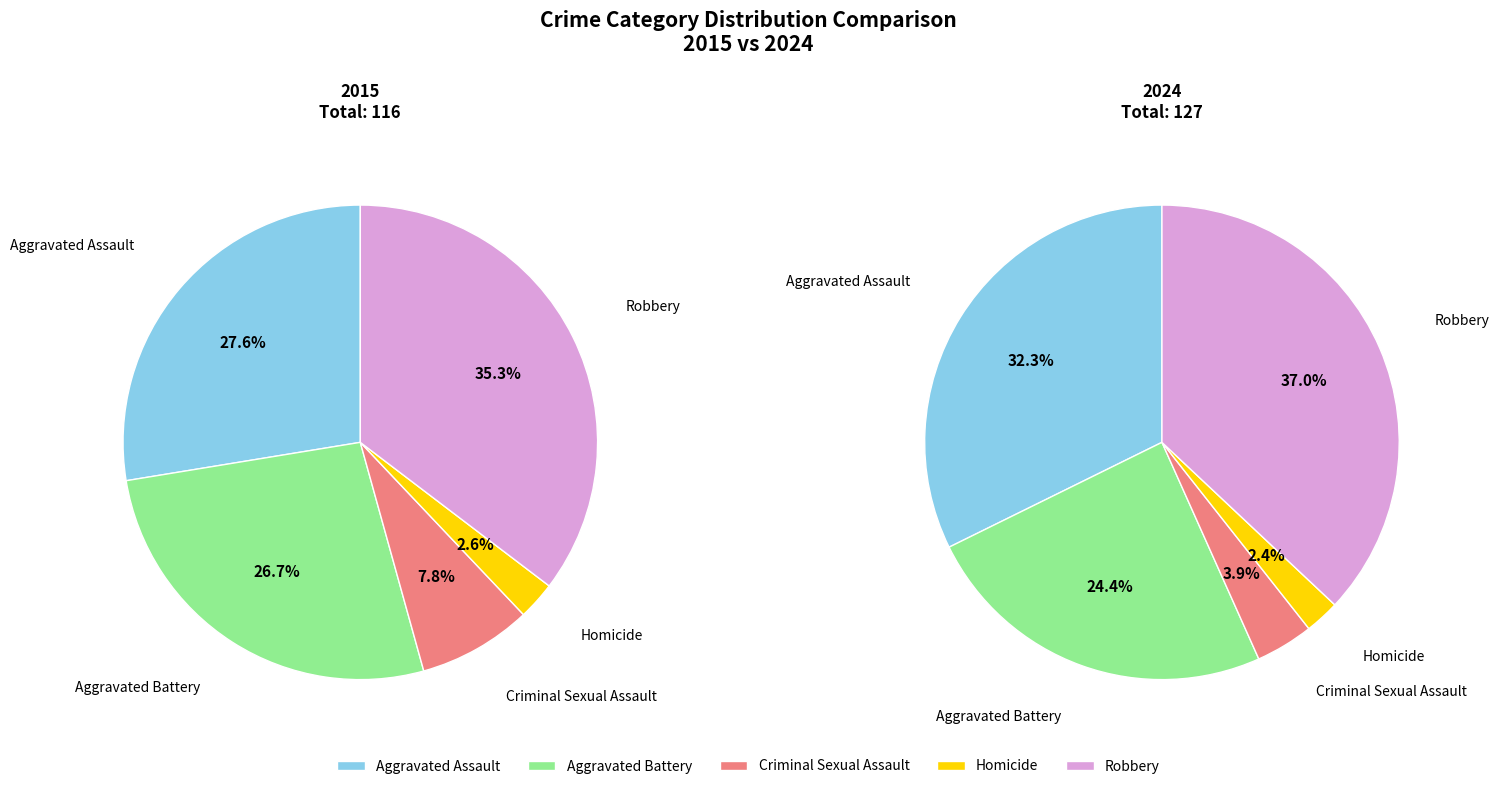

Does Homicide account for over 50% of the chart?

No